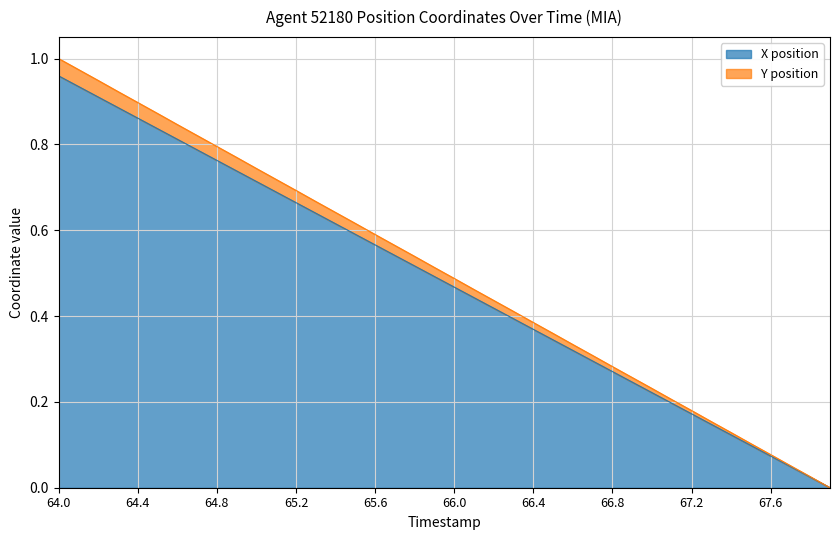

Which category has the lowest value across all series?

67.9